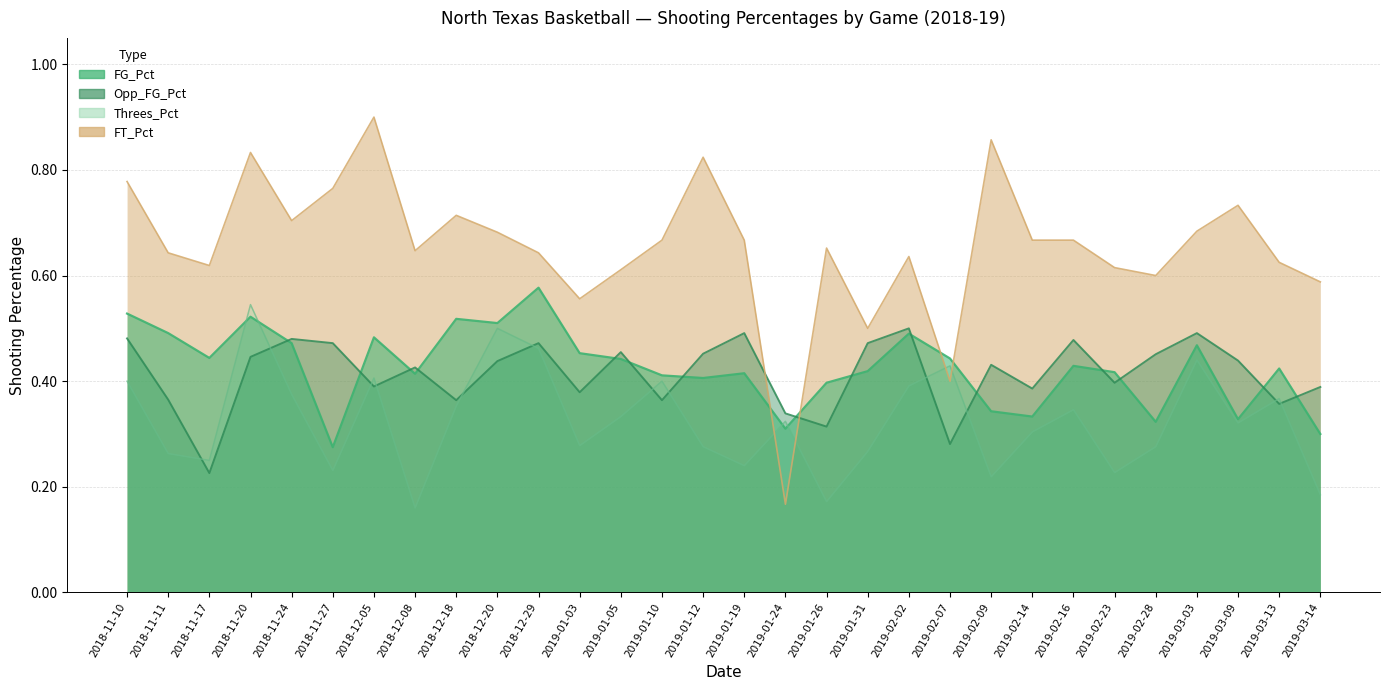

List the labels in order of Threes_Pct value, largest first.

2018-11-20, 2018-12-20, 2018-12-29, 2019-03-03, 2019-02-07, 2018-12-05, 2018-11-10, 2019-01-10, 2019-02-02, 2018-11-24, 2019-03-13, 2018-12-18, 2019-02-16, 2019-01-05, 2019-01-24, 2019-03-09, 2019-02-14, 2019-01-03, 2019-01-12, 2019-02-28, 2019-01-31, 2018-11-11, 2018-11-17, 2019-01-19, 2018-11-27, 2019-02-23, 2019-02-09, 2019-03-14, 2019-01-26, 2018-12-08